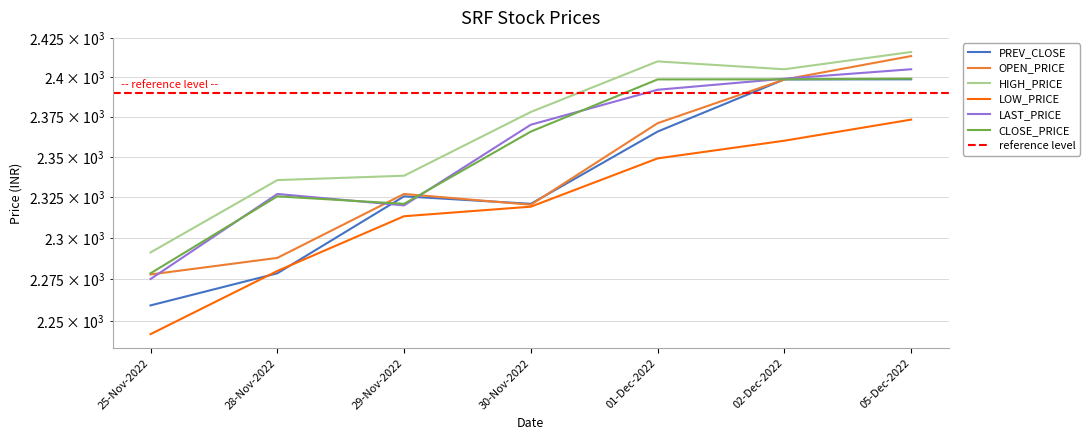

At how many categories does at least one series exceed 2278?

7